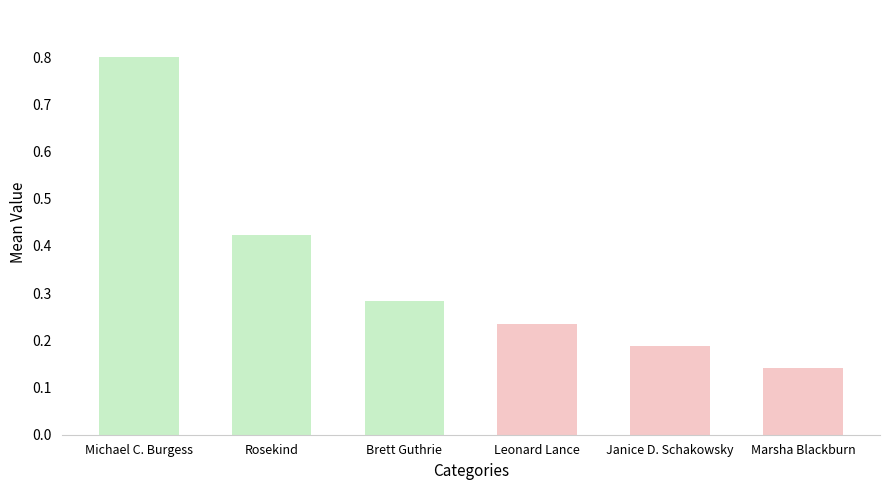

What position from the right is Michael C. Burgess?

6